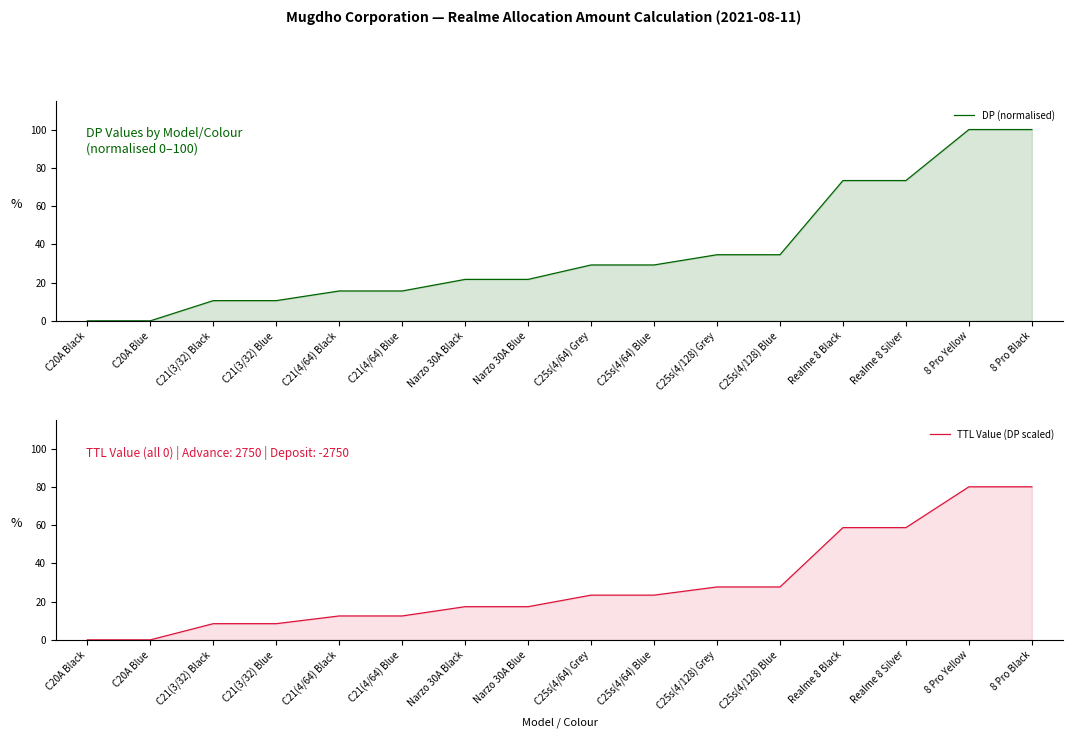

Which series has the widest spread of values?

DP (normalised)